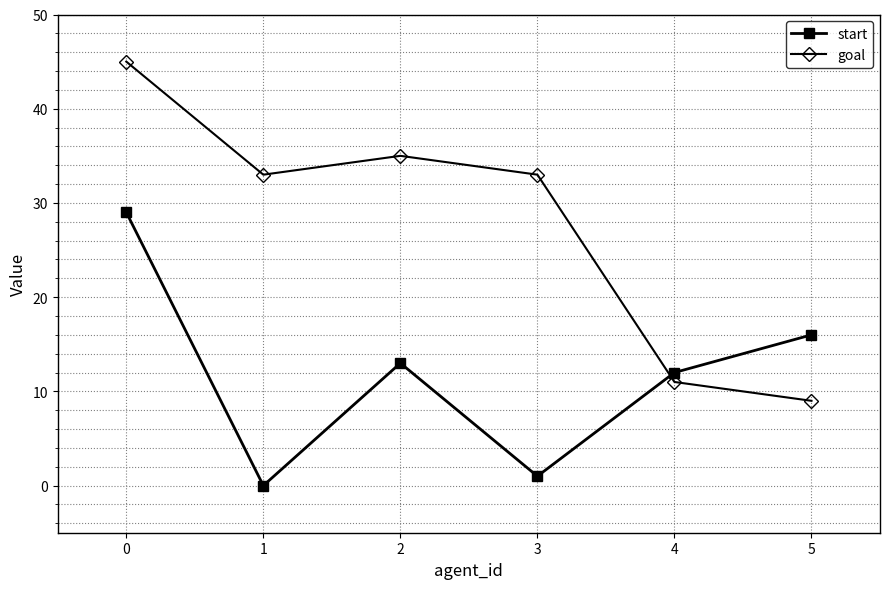

Reading right to left, list all the values displayed in this chart.

start: 5=16	4=12	3=1	2=13	1=0	0=29
goal: 5=9	4=11	3=33	2=35	1=33	0=45